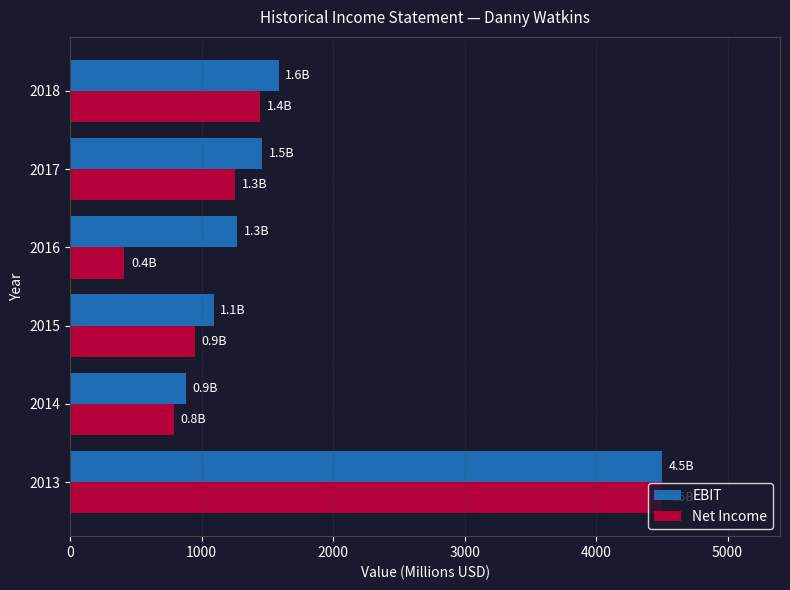

Count the number of data series in this chart.

2